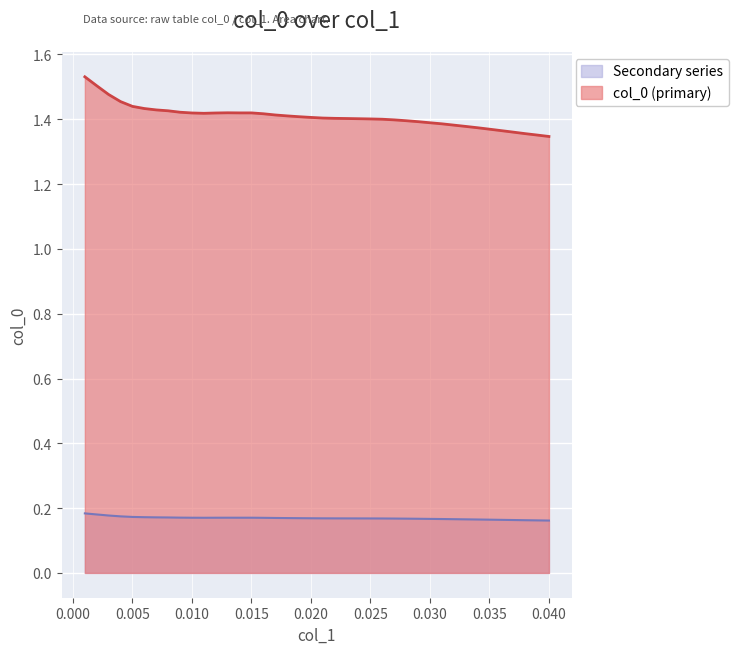

Rank the series at 0.015 from lowest to highest value.

Secondary series, col_0 (primary)